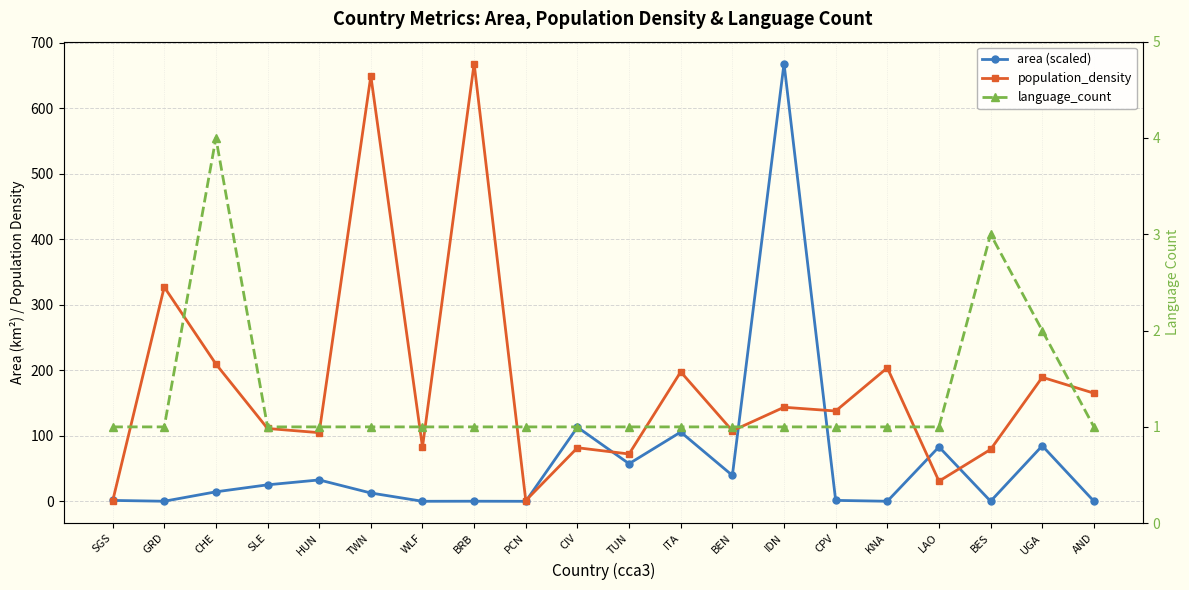

True or false: area (scaled) has more than 0 points higher than both neighbors.

True